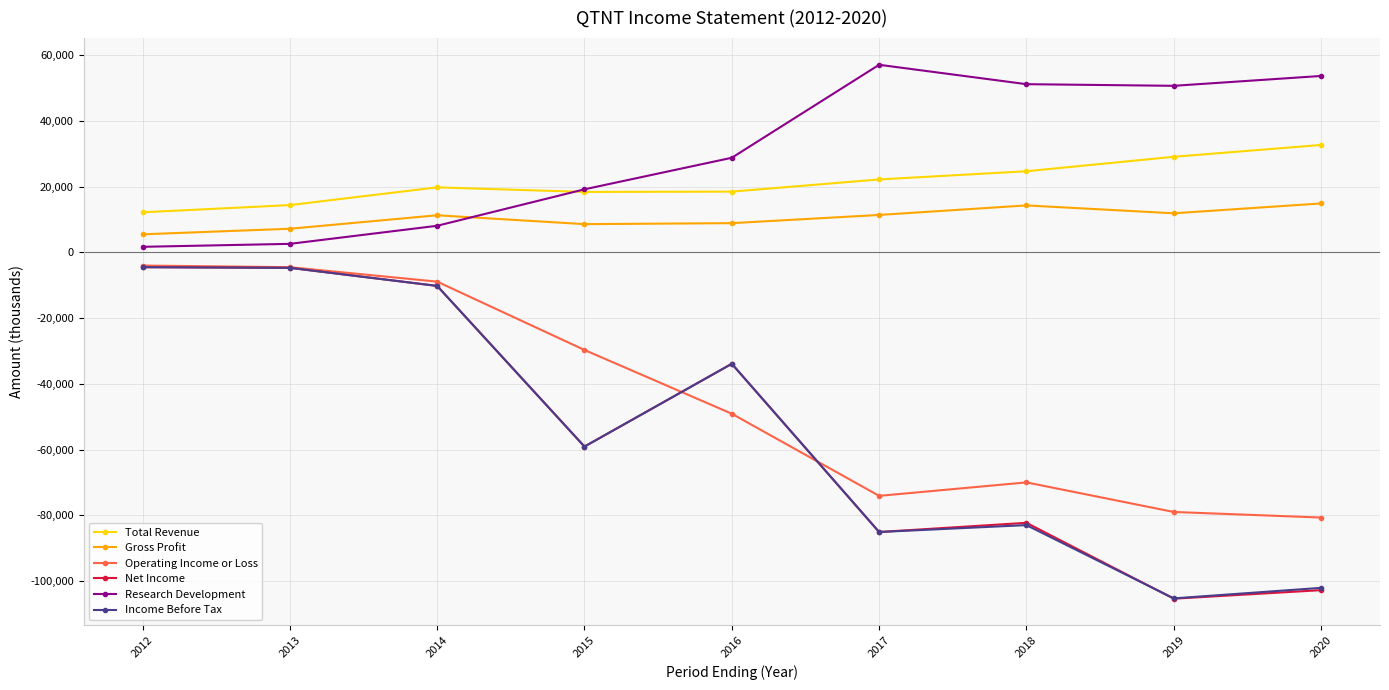

What is the minimum value shown in the chart?

-105400